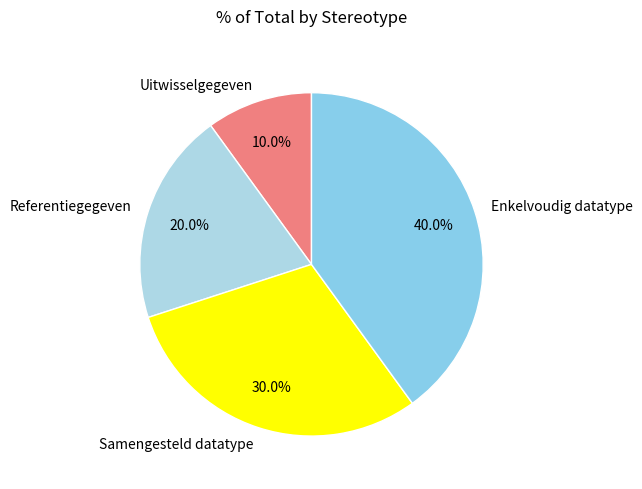

Is it true that Referentiegegeven is 20% of the pie?

True